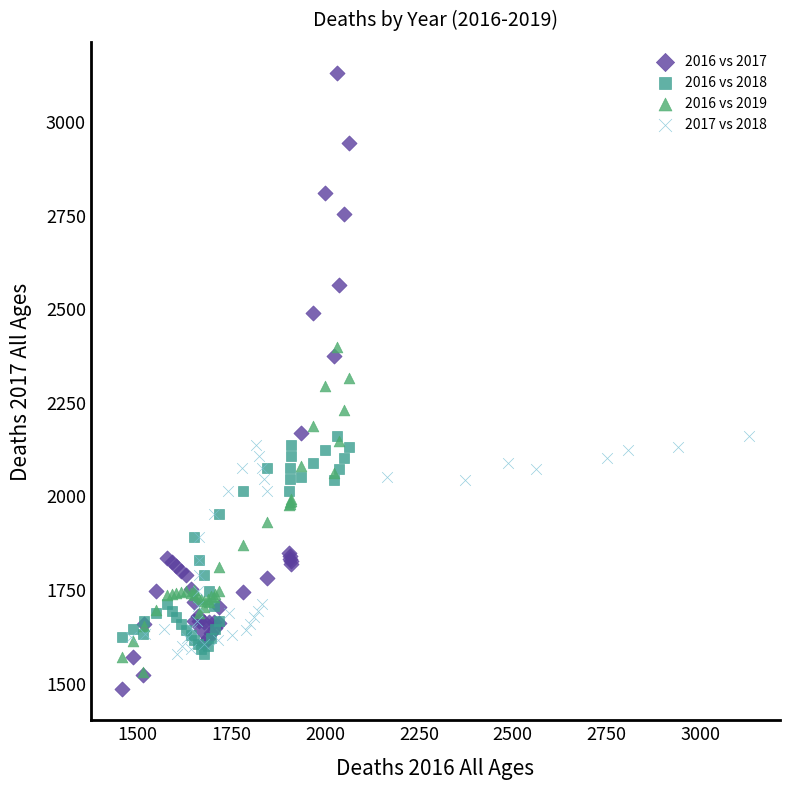

Which series has the largest Y range (max minus min)?

2016 vs 2017